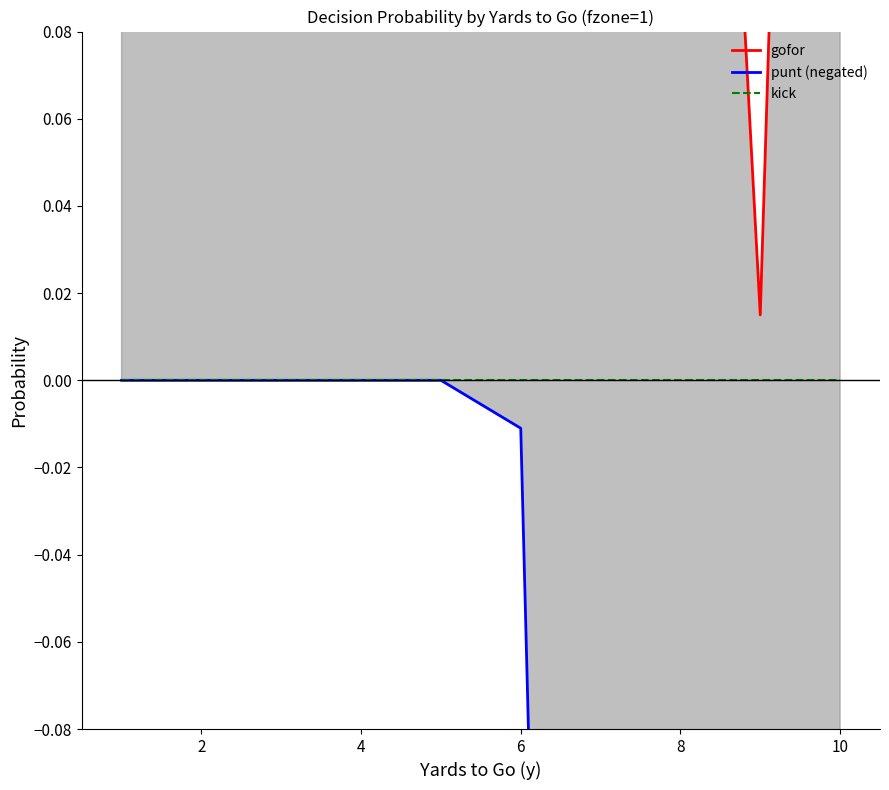

Does the chart display data point markers on the line(s)?

No